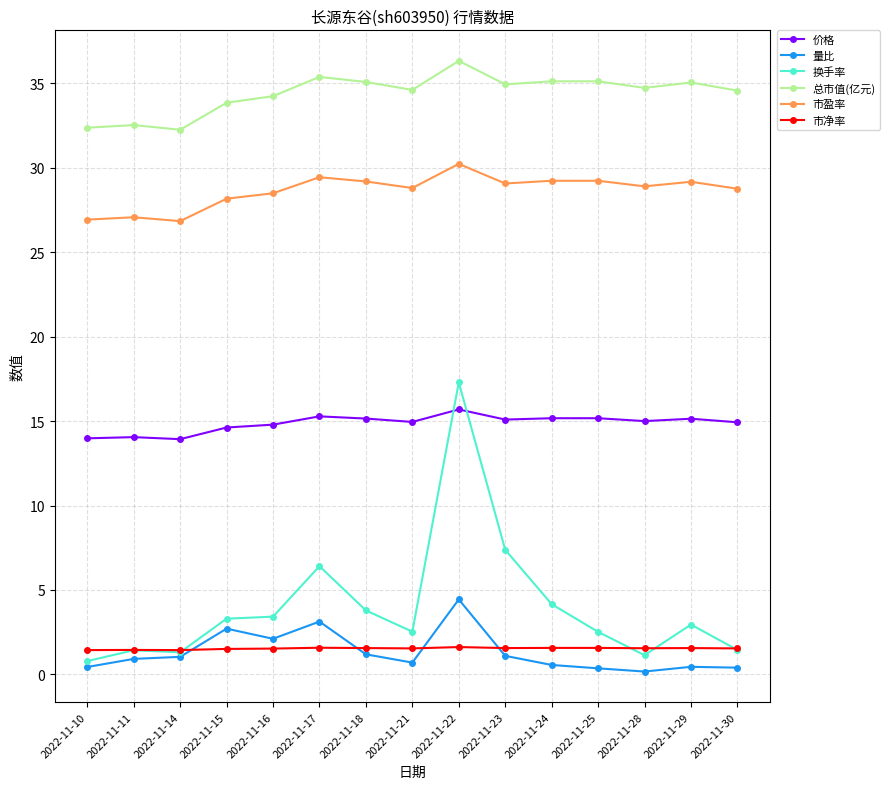

Where is 量比 nearest to the value 2?

2022-11-16